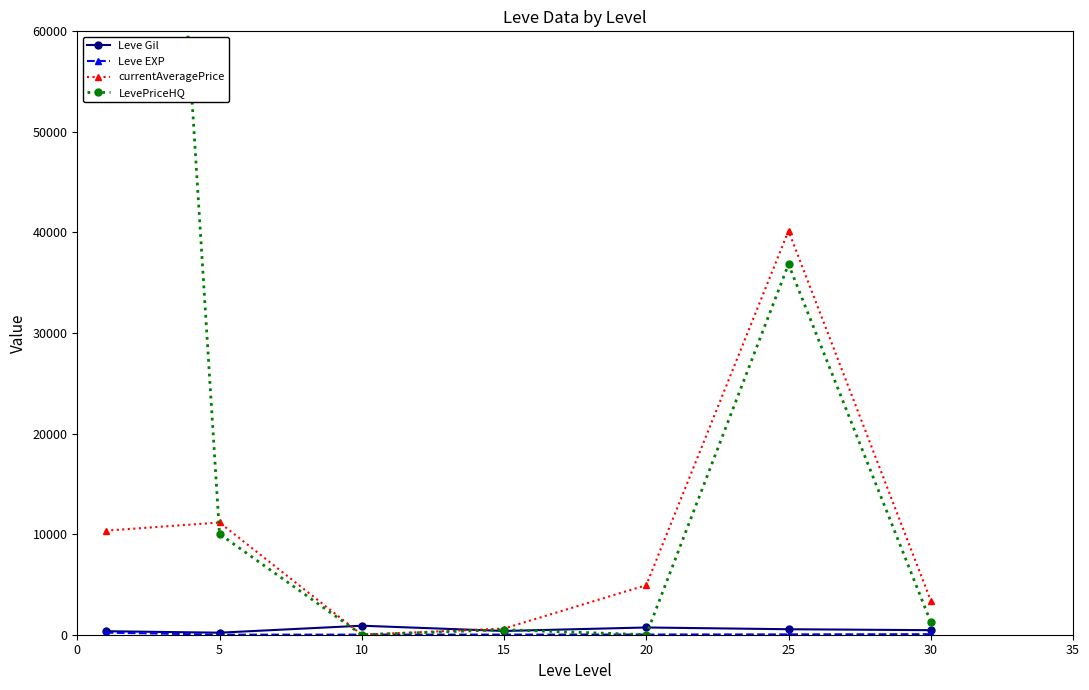

Reading left to right, list all the values displayed in this chart.

Leve Gil: 0=349.8	5=201.7	10=896.7	15=373.3	20=720.0	25=545.0	30=452.5
Leve EXP: 0=210.7	5=4.8	10=9.5	15=12.7	20=18.0	25=33.7	30=52.8
currentAveragePrice: 0=10347.0	5=11160.3	10=1.3	15=615.3	20=4928.7	25=40157.0	30=3390.8
LevePriceHQ: 0=188598.5	5=10019.7	10=0.0	15=499.3	20=0.0	25=36841.2	30=1263.2